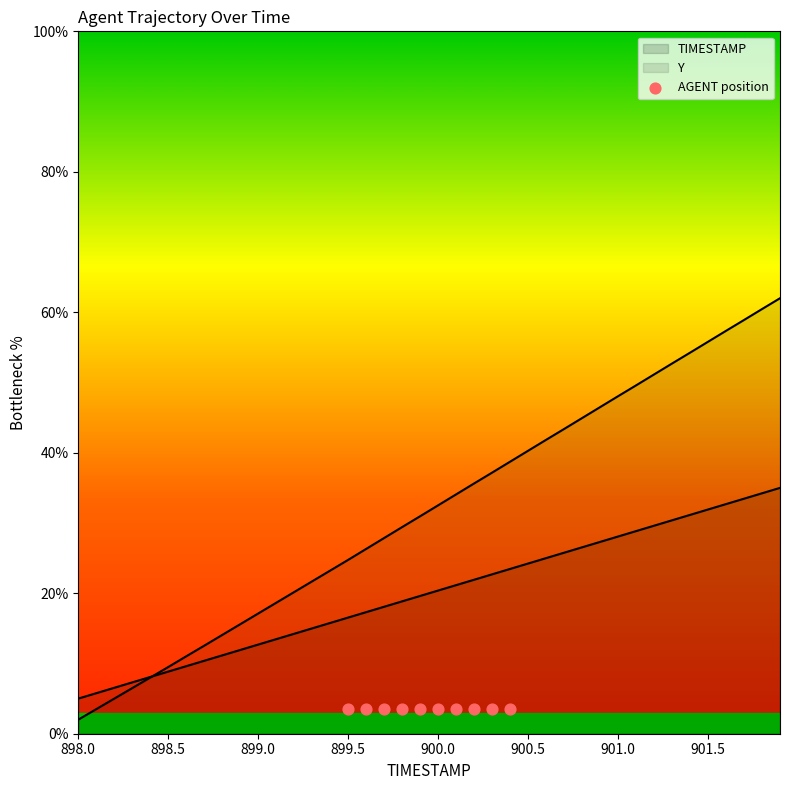

At which category is the sum across all series the highest?

901.9